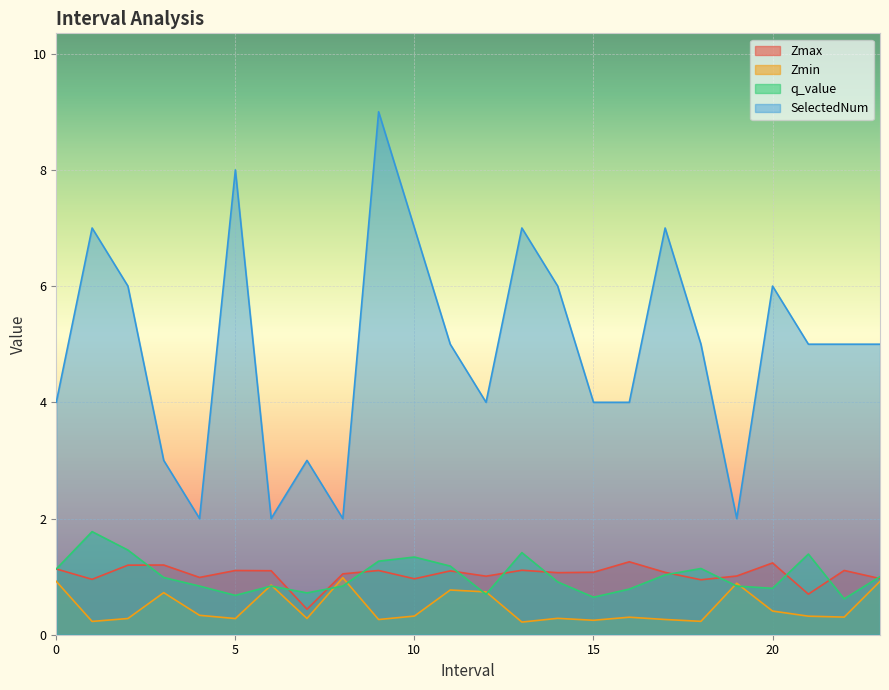

At which label is SelectedNum closest to 5?

11